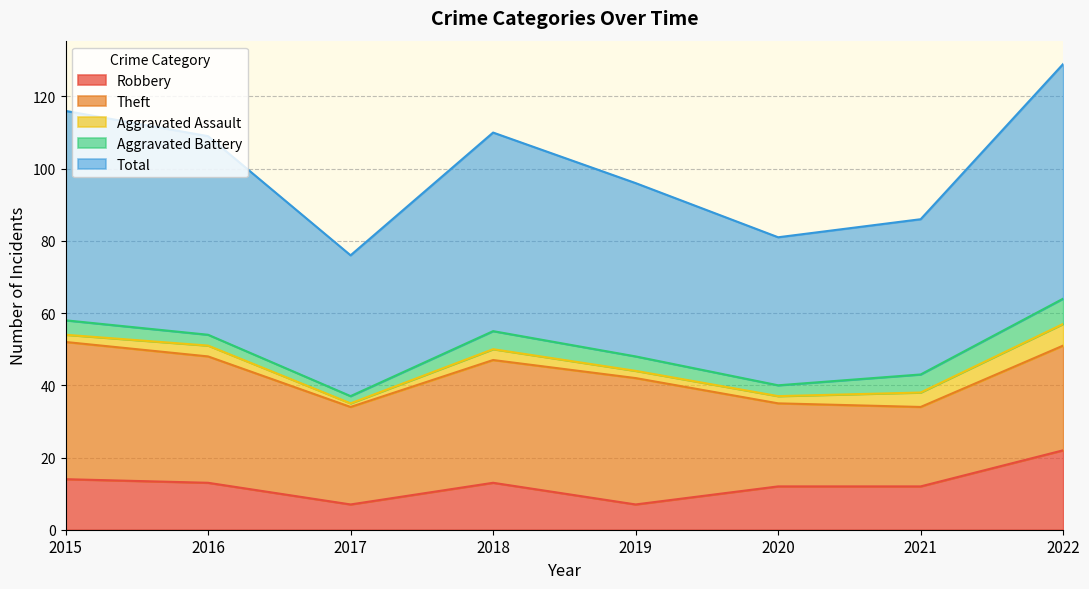

What are all the series names shown in the legend?

Robbery, Theft, Aggravated Assault, Aggravated Battery, Total